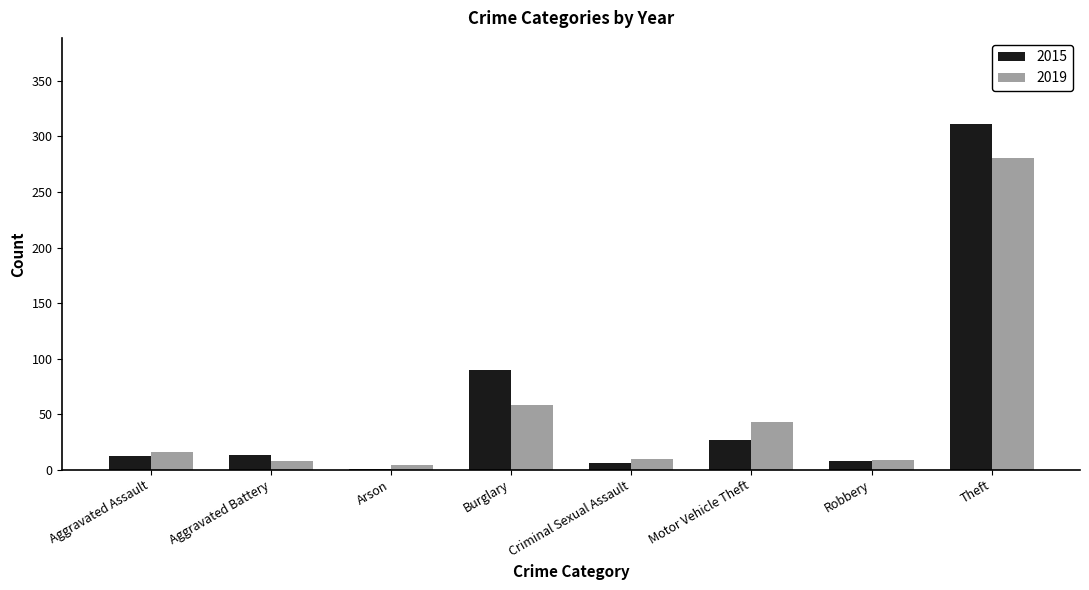

Is it true that 2015 equals 27 at Motor Vehicle Theft?

True